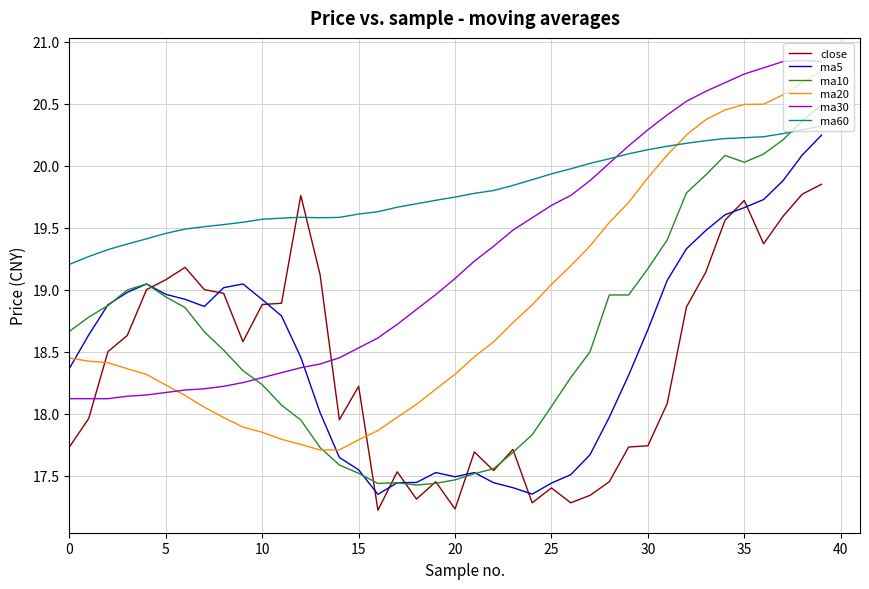

How many lines are shown in the chart?

6